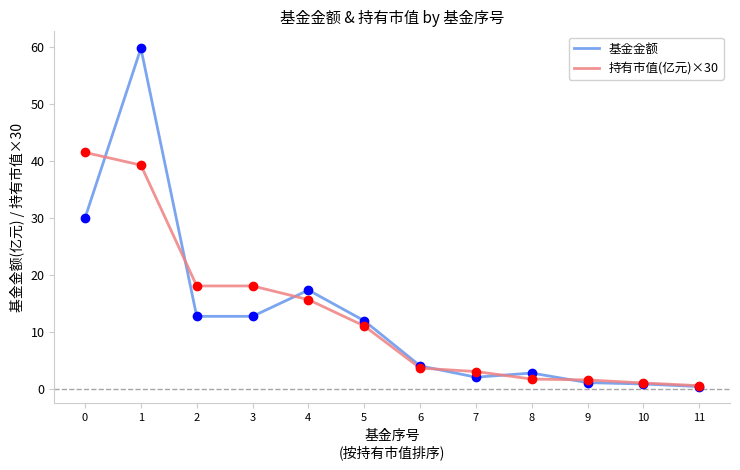

Is the value of 基金金额 at 1 greater than the value of 持有市值(亿元)×30 at 4?

Yes